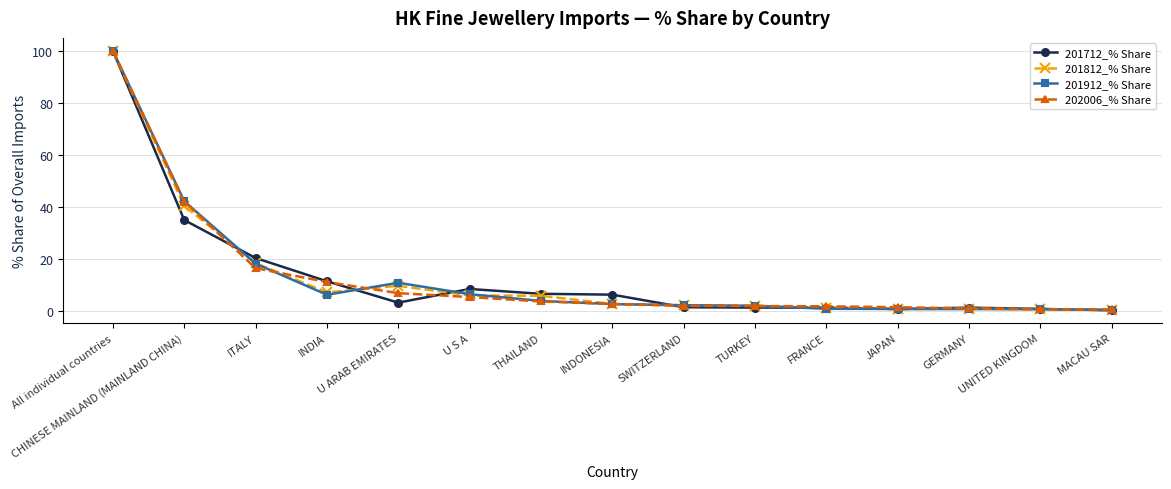

Read the 201912_% Share value at FRANCE.

0.8